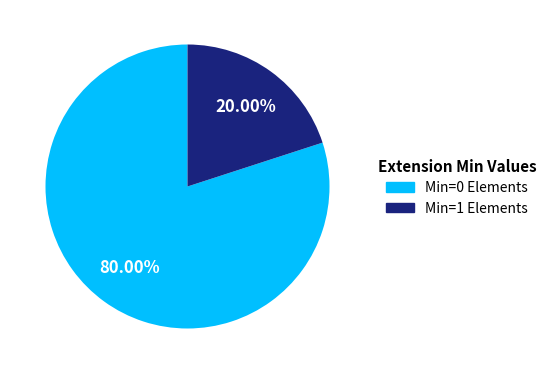

Count the number of slices in the pie.

2